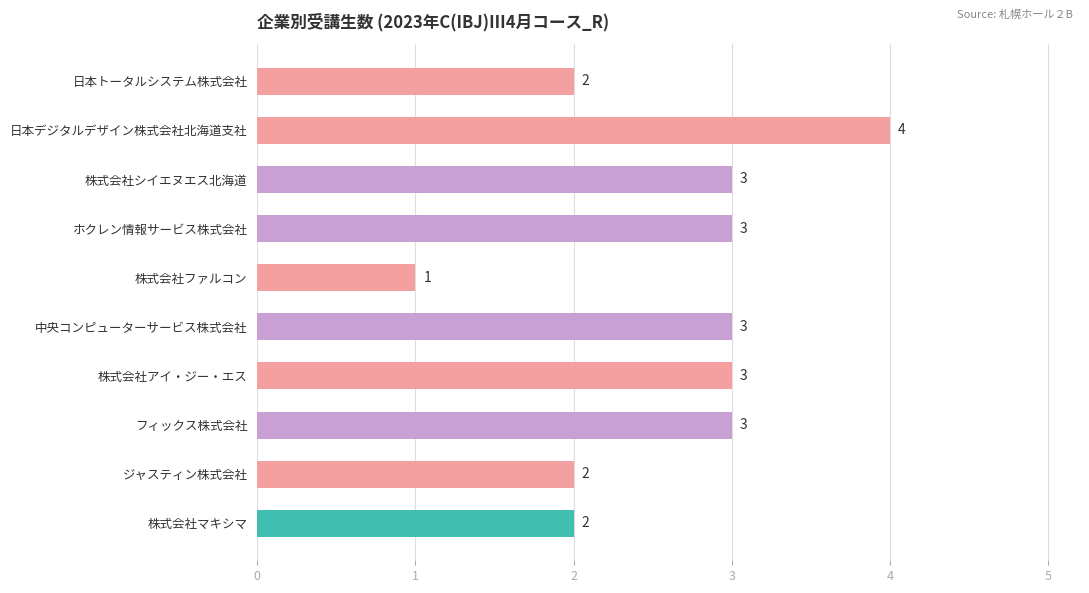

The value at 日本デジタルデザイン株式会社北海道支社 is 4. True or false?

True